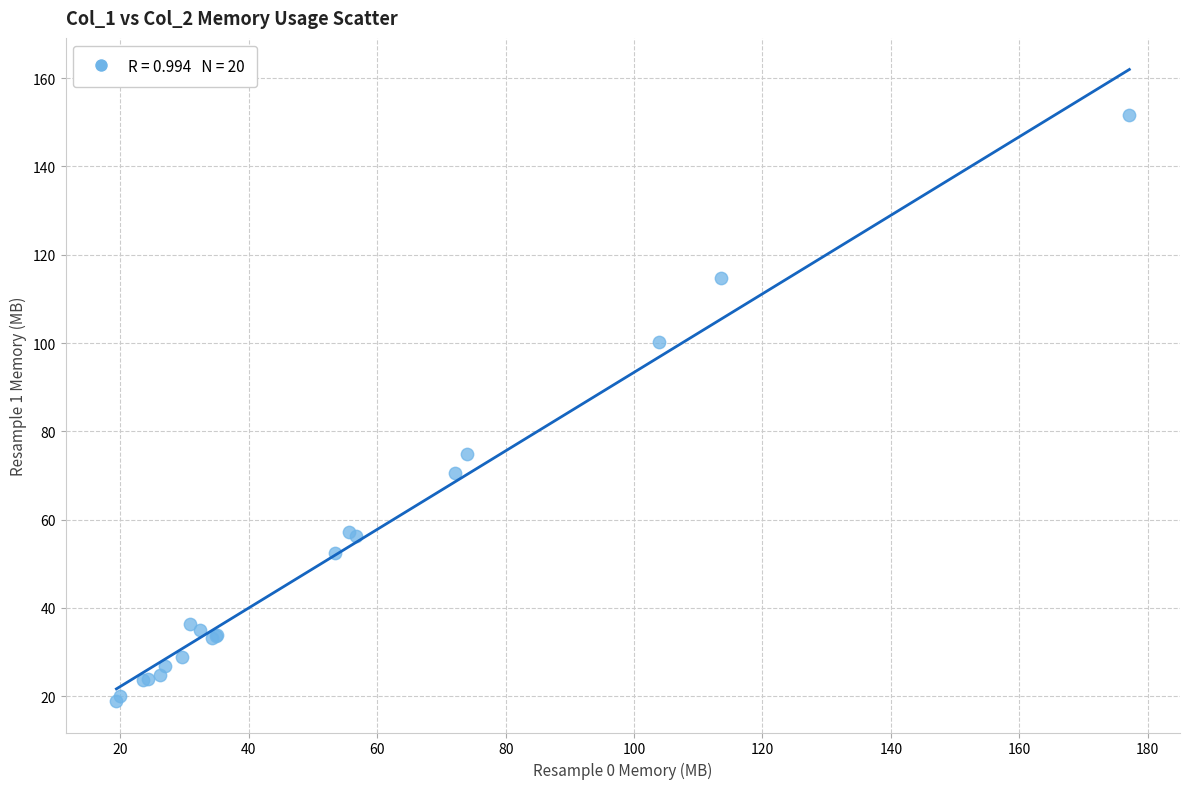

What Y value in the scatter plot is closest to 85?

74.8